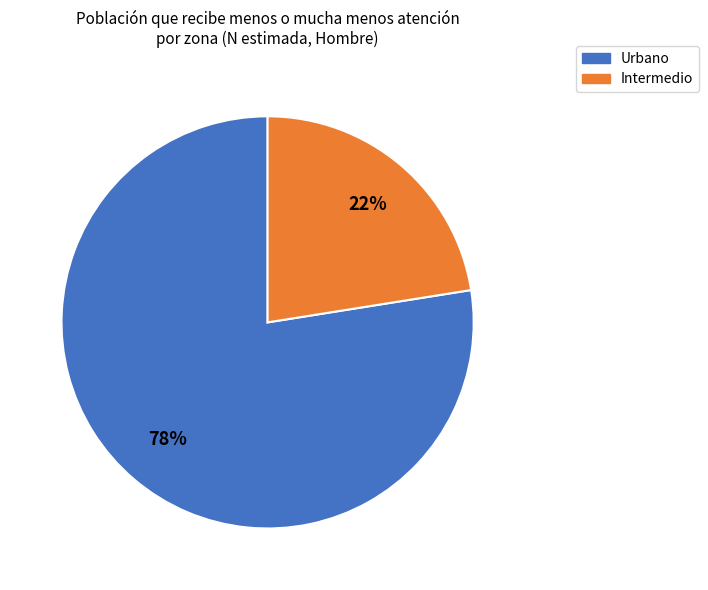

Which slice represents more than half of the pie?

Urbano